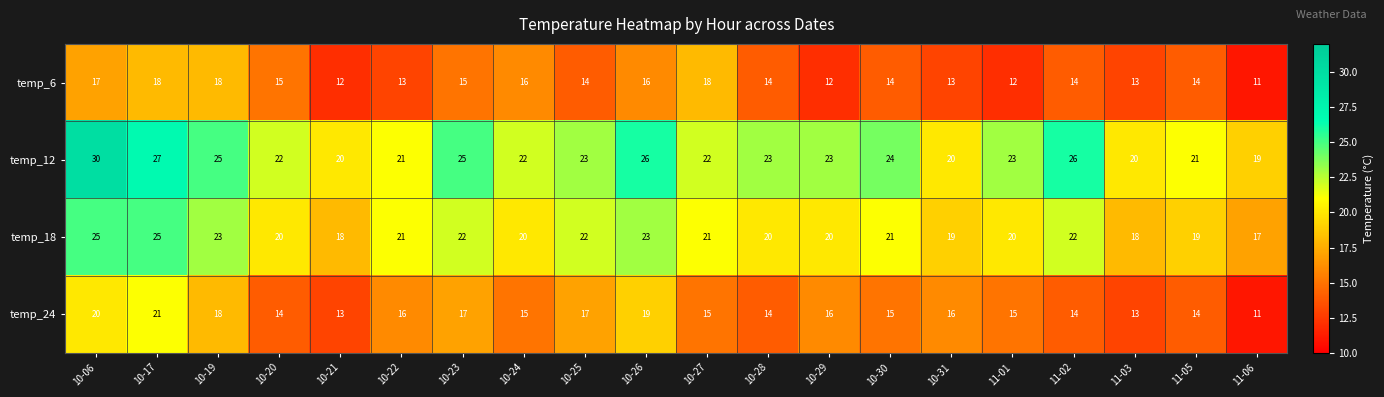

How many values in the temp_24 series are below 15?

7